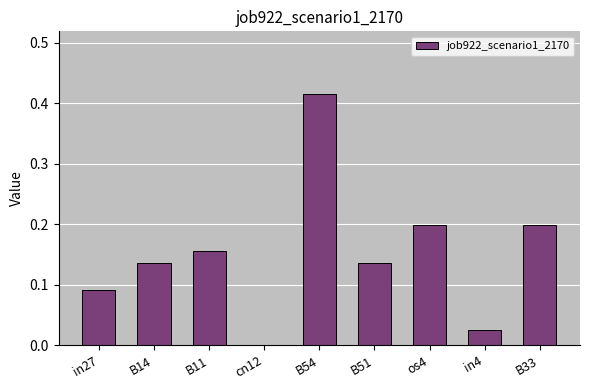

Which label corresponds to the largest value in the chart?

B54